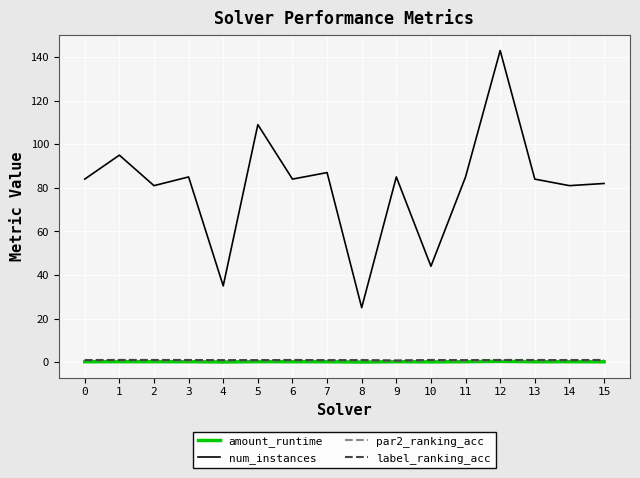

How many values in the label_ranking_acc series are below 1?

8